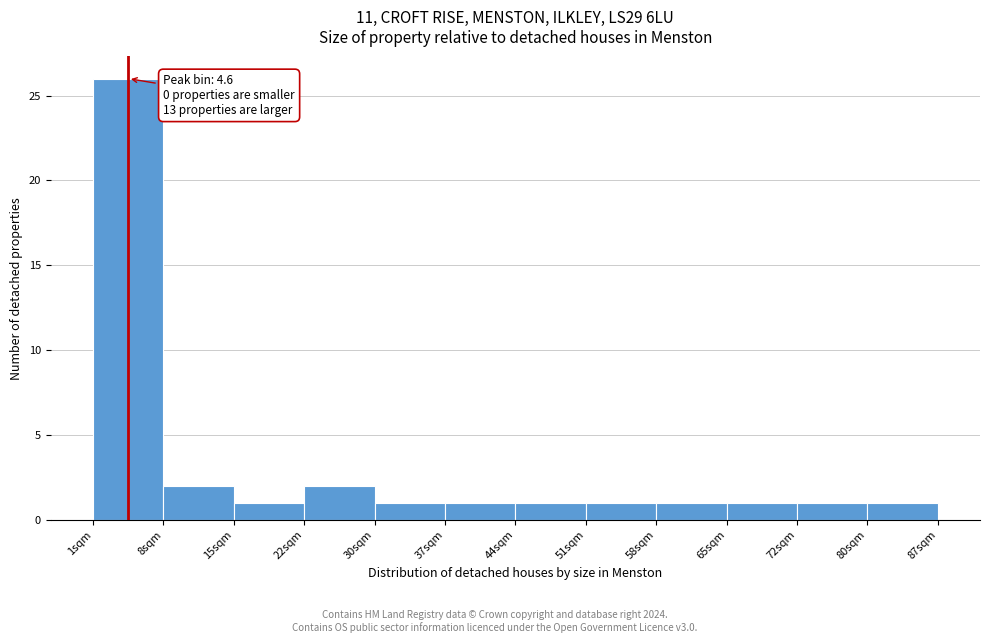

Over which range of the x-axis is the bar tallest?

1 to 8